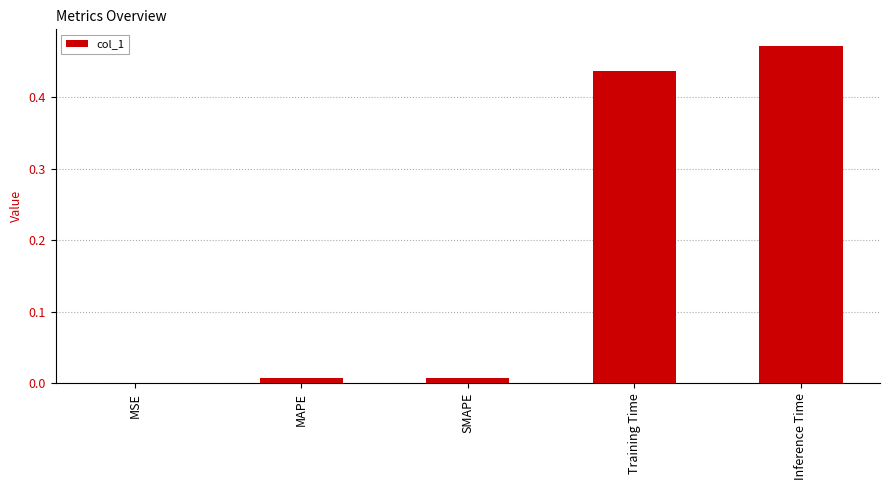

True or false: the data shows 0.0 at MAPE.

True